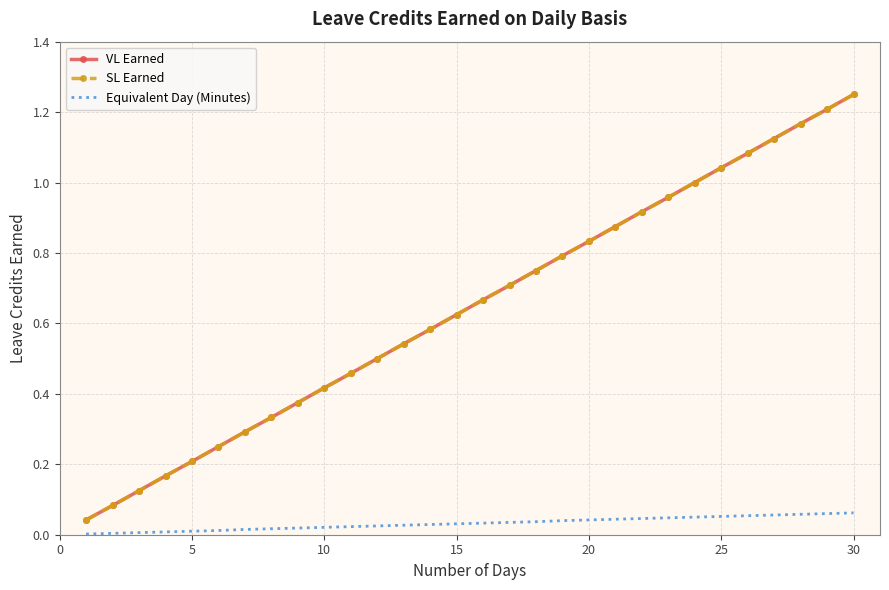

True or false: SL Earned and VL Earned cross at least once.

False